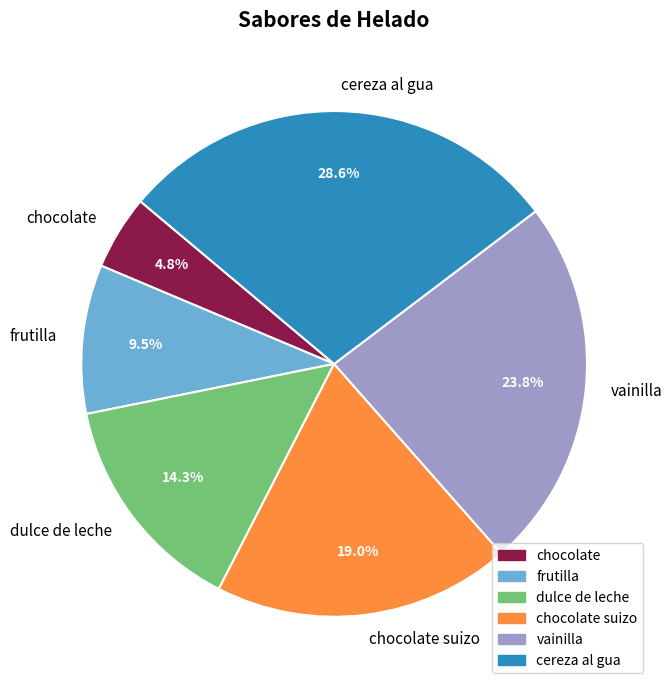

How many segments does this pie chart have?

6